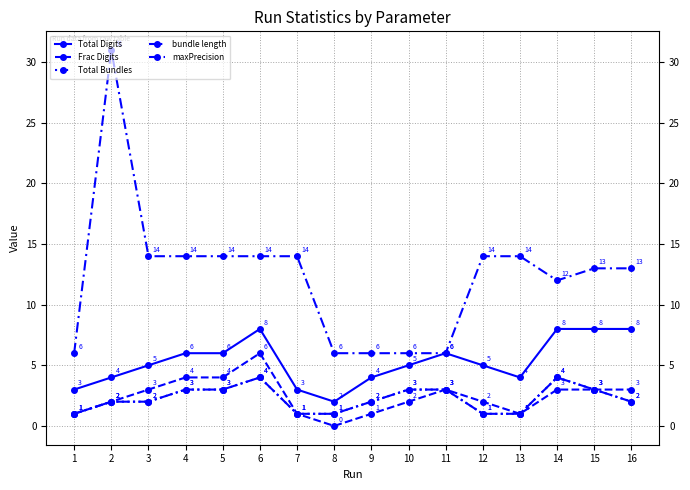

True or false: Total Digits and bundle length cross at least once.

False